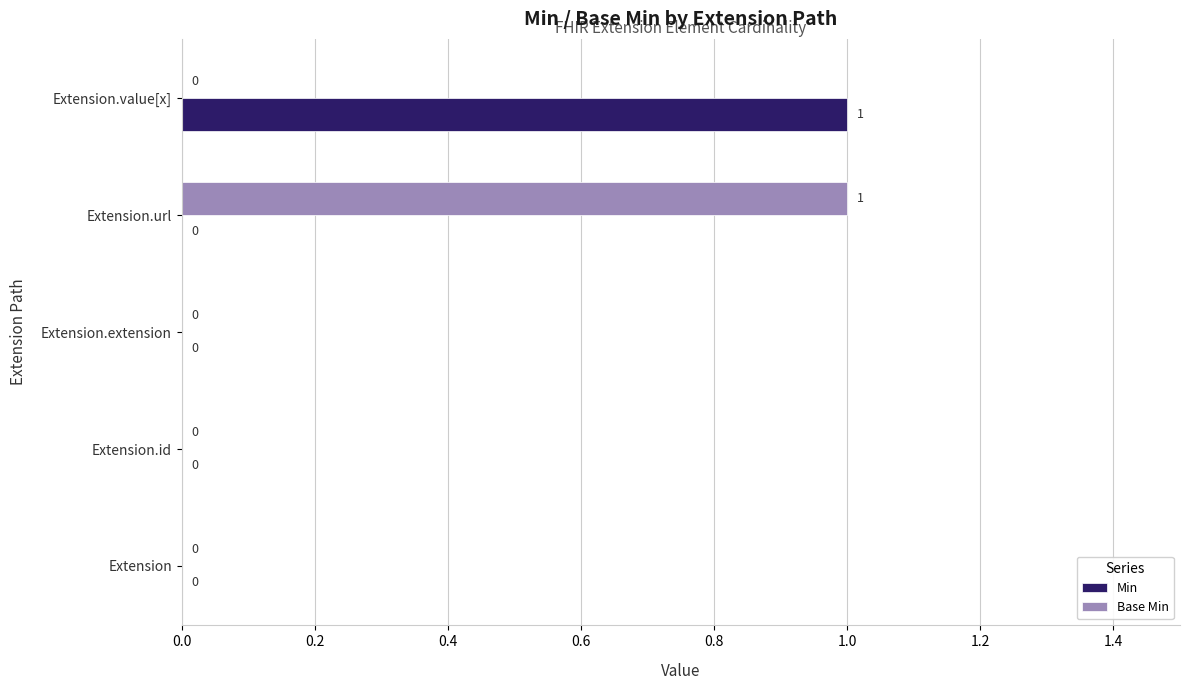

Is the value of Base Min at Extension.url greater than the value of Min at Extension?

Yes